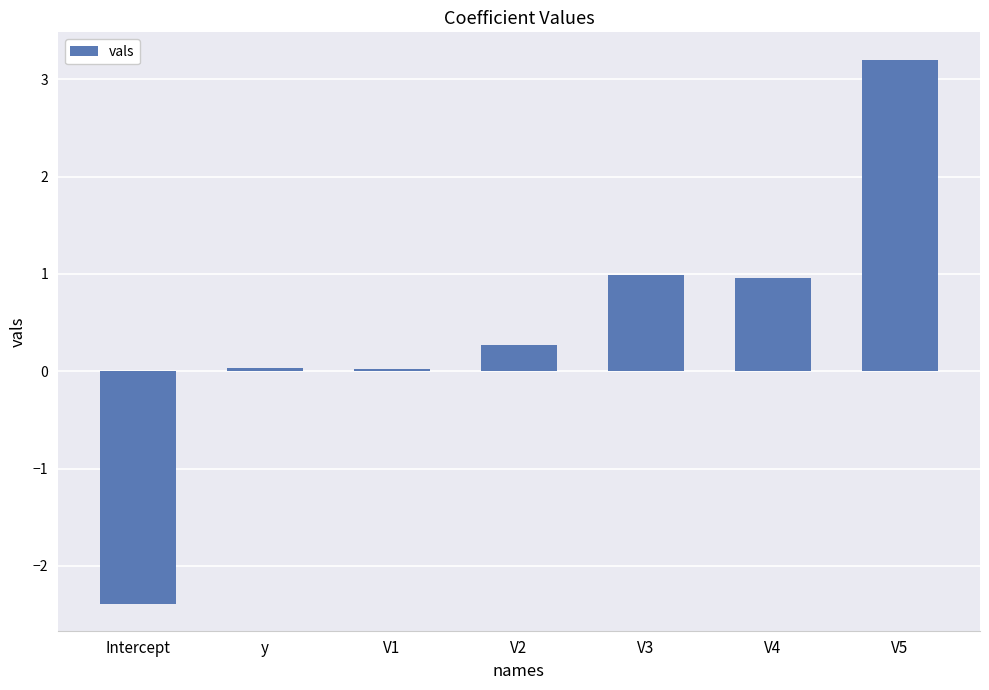

How many values are below zero?

1